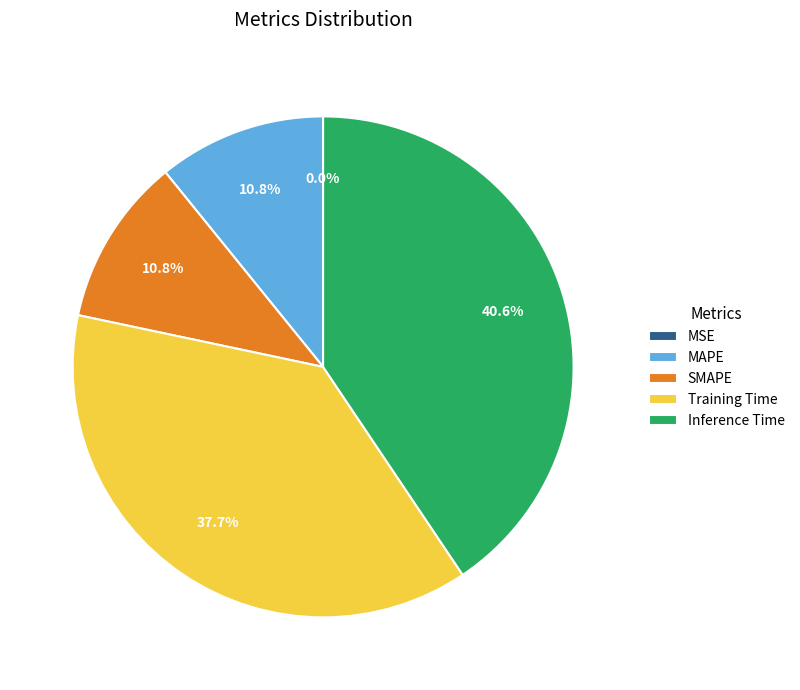

Is the sum of MAPE and Inference Time greater than half?

Yes